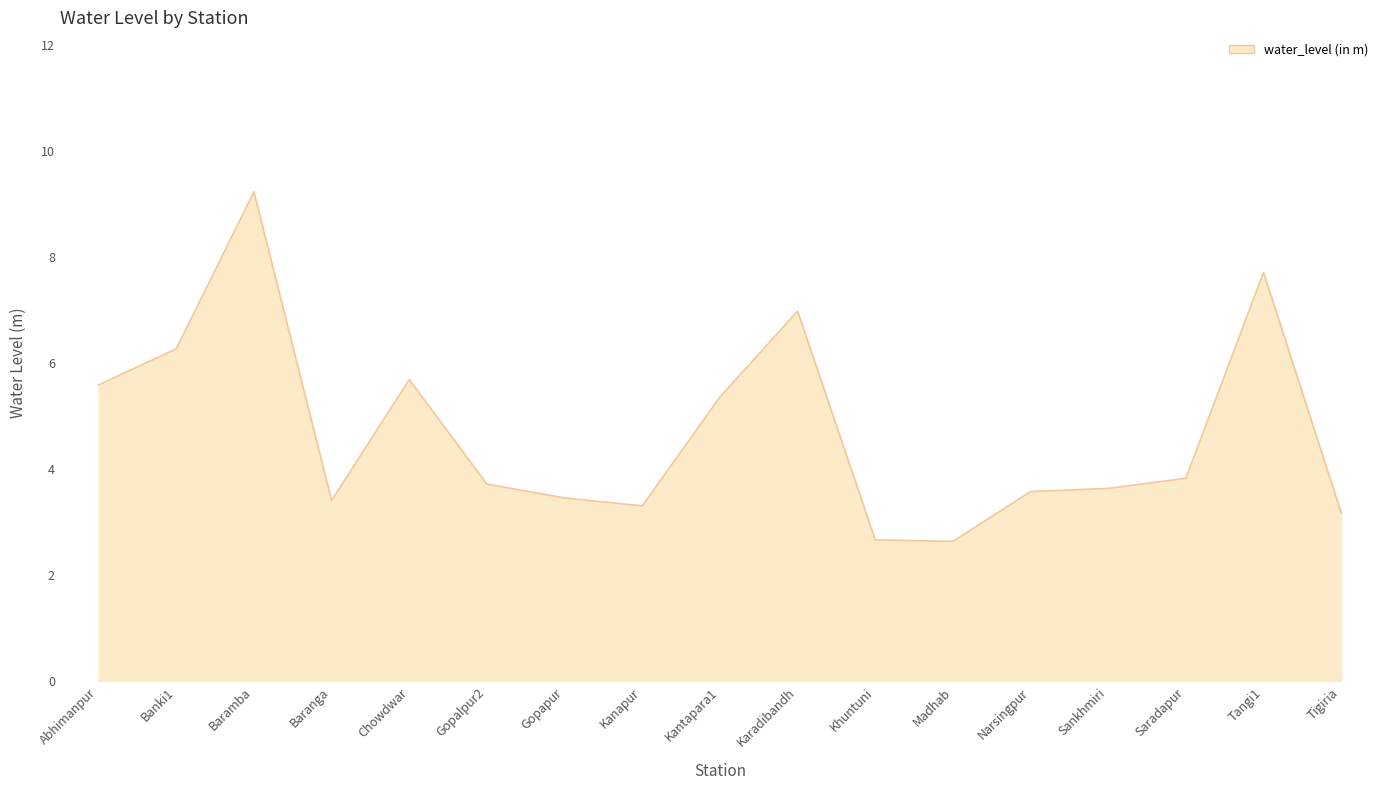

How many series are shown in this chart?

1